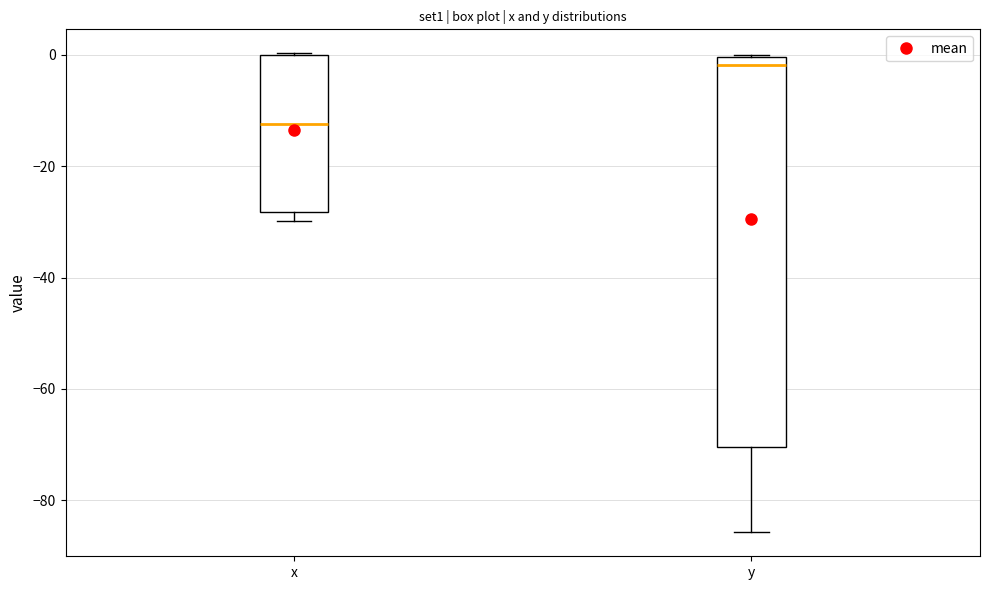

Where does the median line of the box for x sit on the y-axis? The values are not printed on the chart, so give them approximately, as read against the axis.

-12